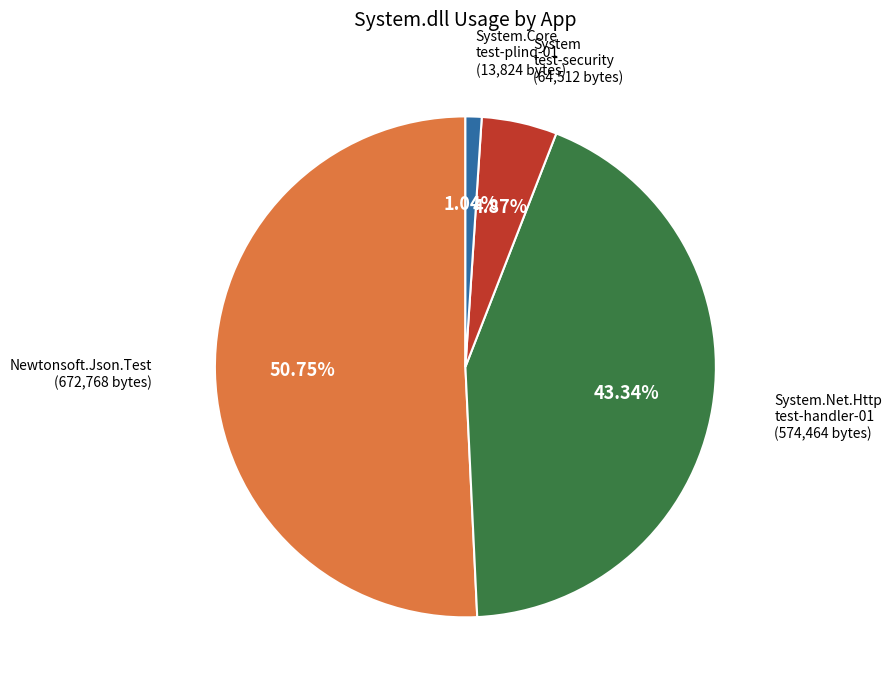

Which category accounts for the majority?

Newtonsoft.Json.Test